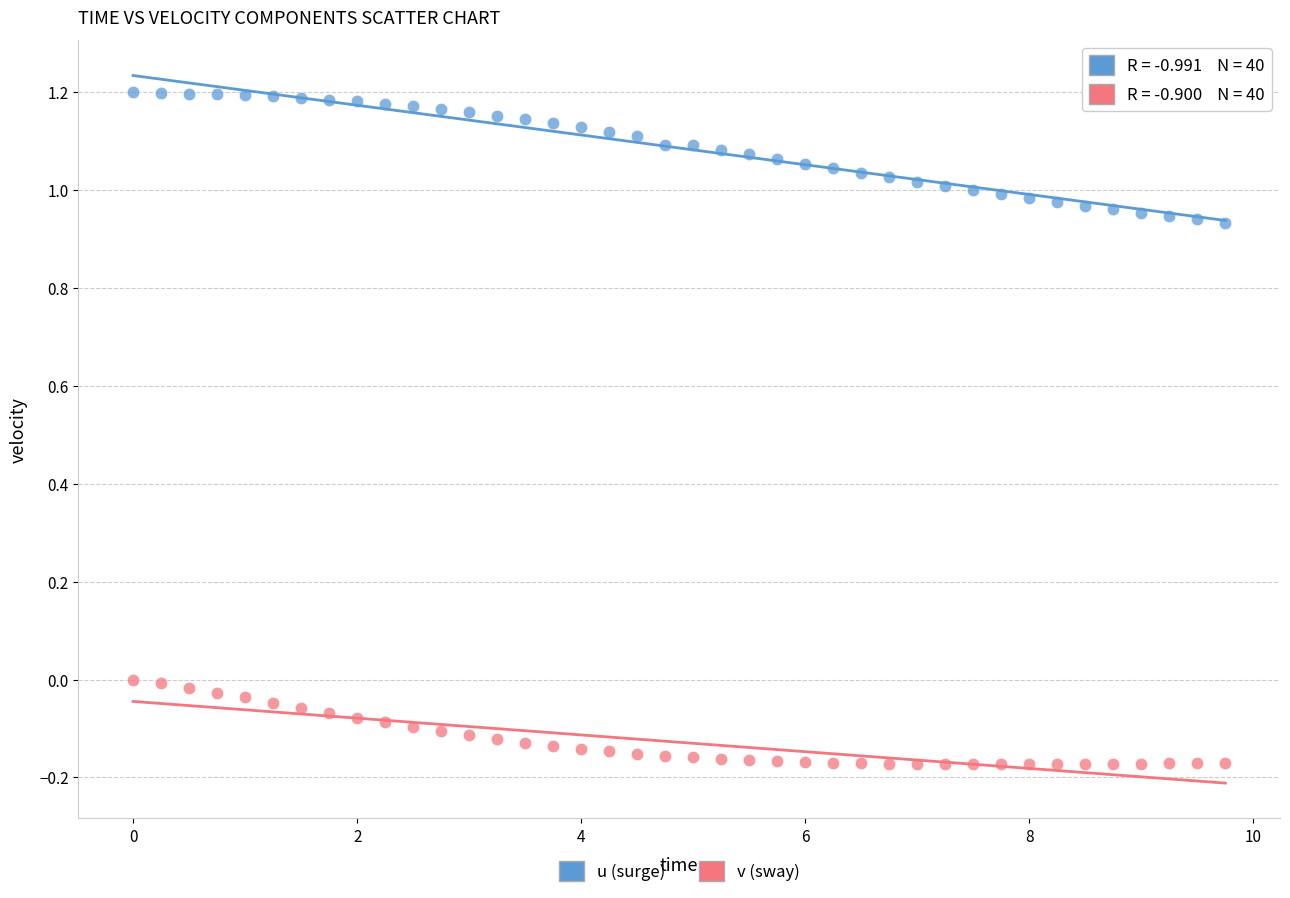

Across all data points, what is the range of Y values (max minus min)?

1.4